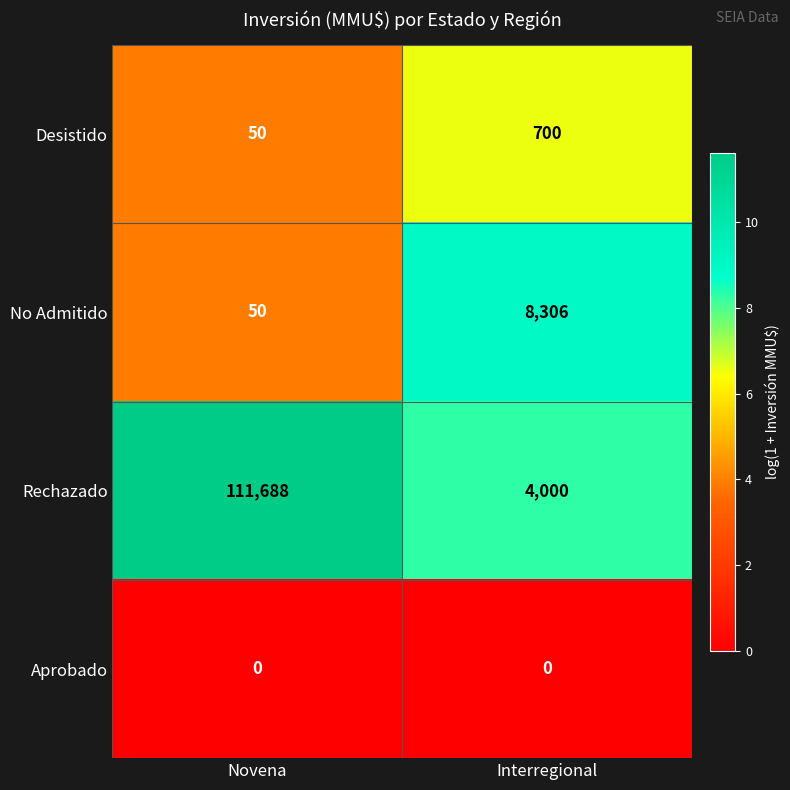

What is the spread (max minus min) of values at Novena?

111688